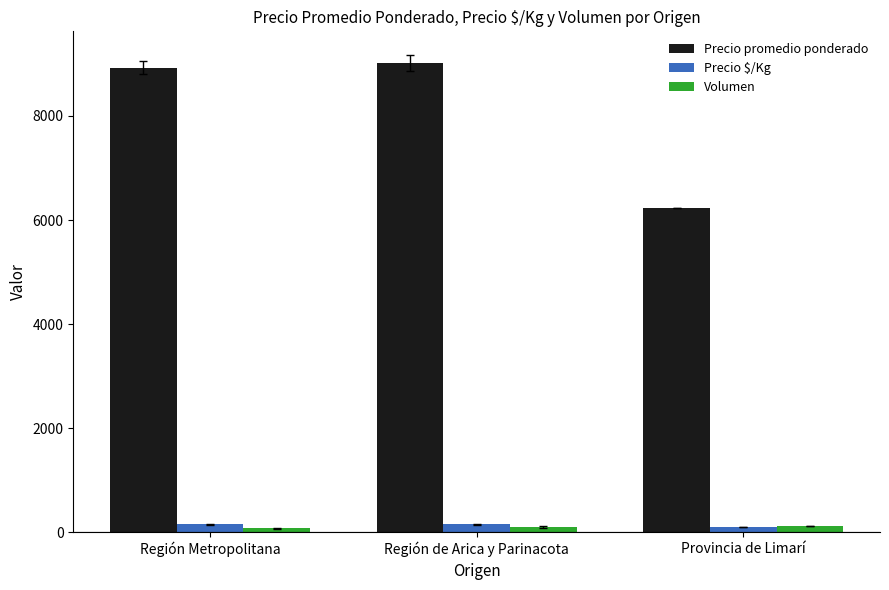

Are the bars grouped side by side (vs. stacked)?

Yes